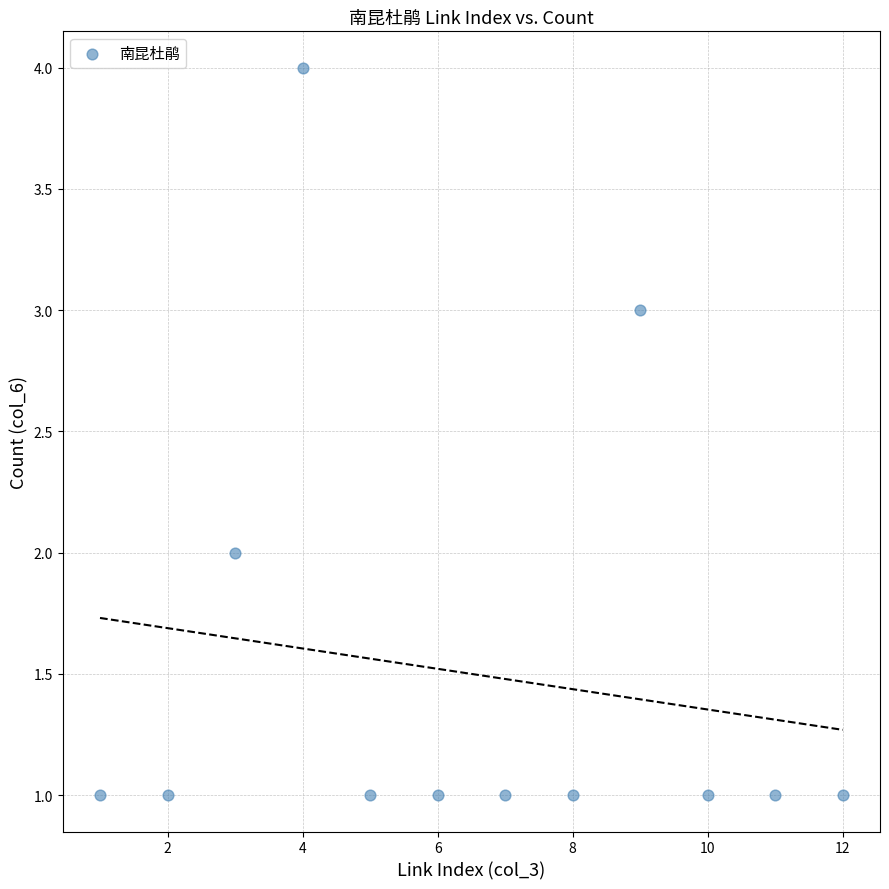

What is the average X value?

6